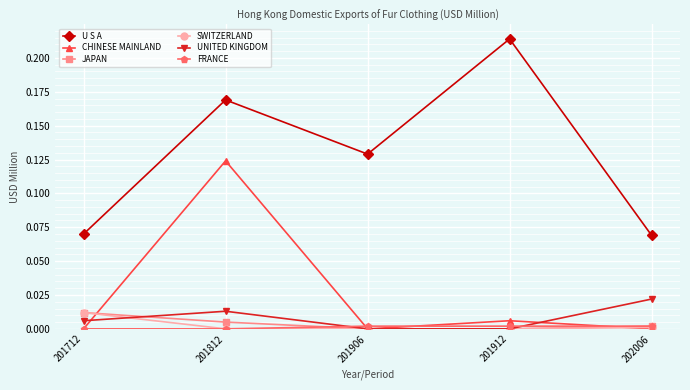

Which label corresponds to the largest value in the chart?

201912